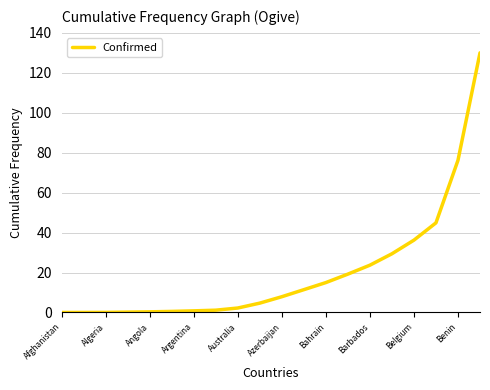

What is the maximum value shown in the chart?

130.0